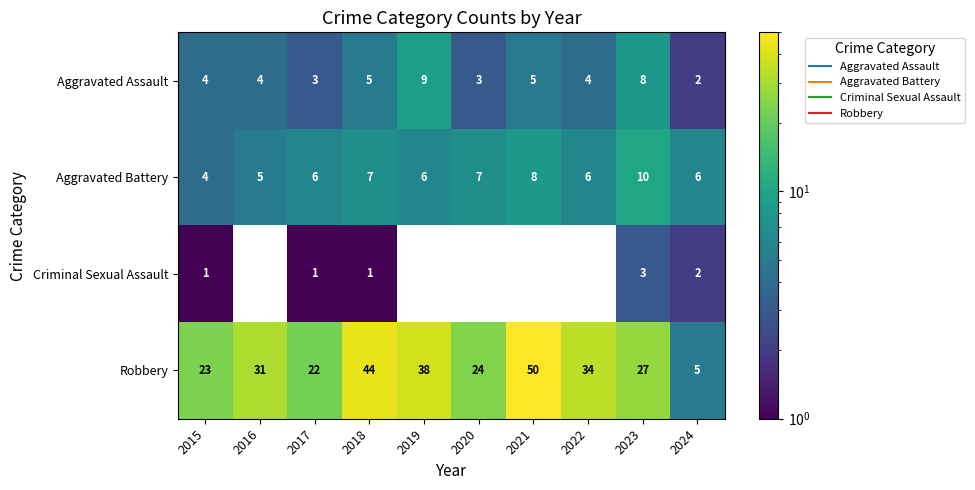

What is the difference between the maximum and minimum values in the Aggravated Battery series?

6